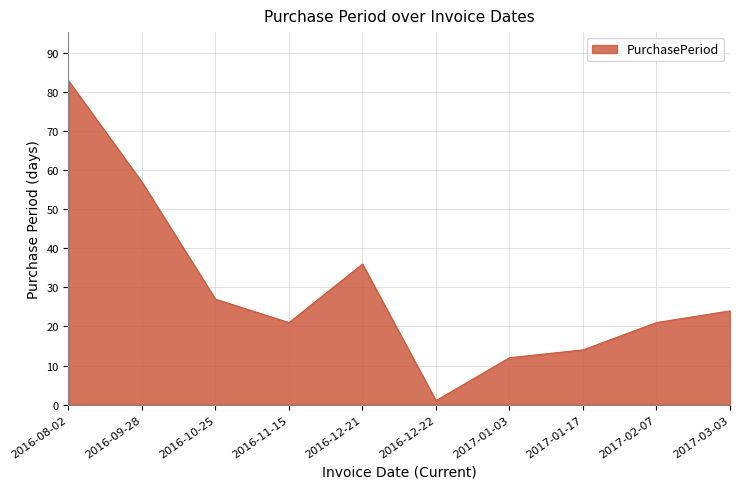

What position from the left is 2017-02-07?

9